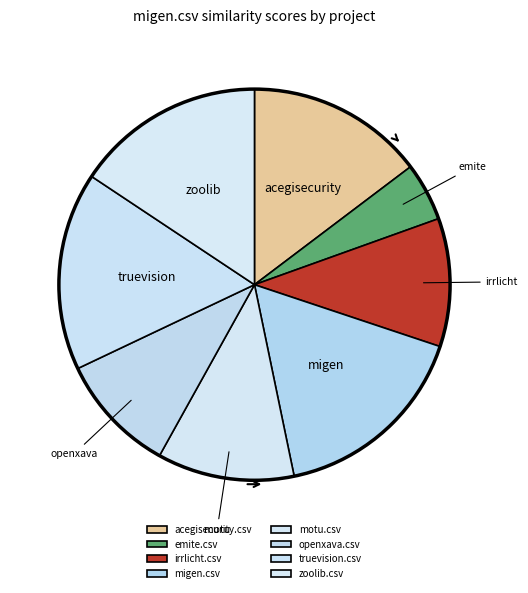

To the nearest percent, what is the combined percentage of openxava.csv and truevision.csv?

26%